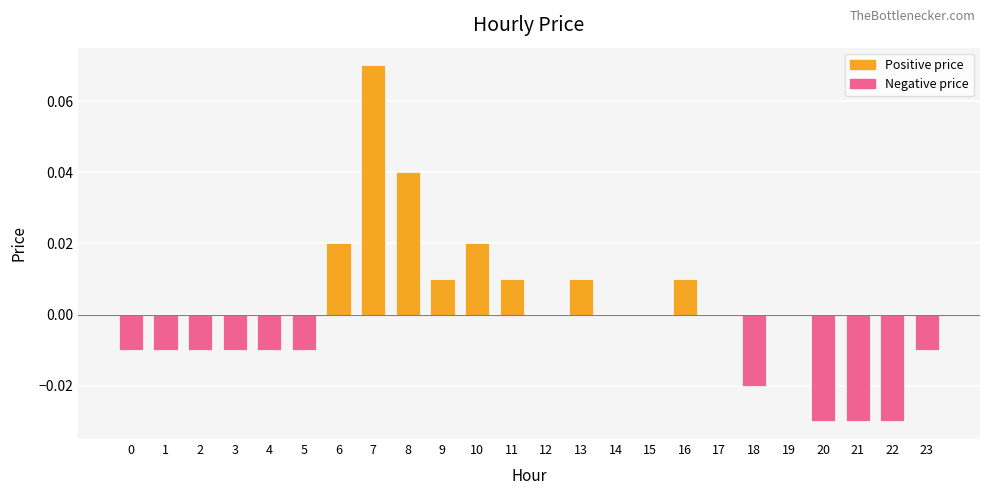

How many bars are there in each group?

2